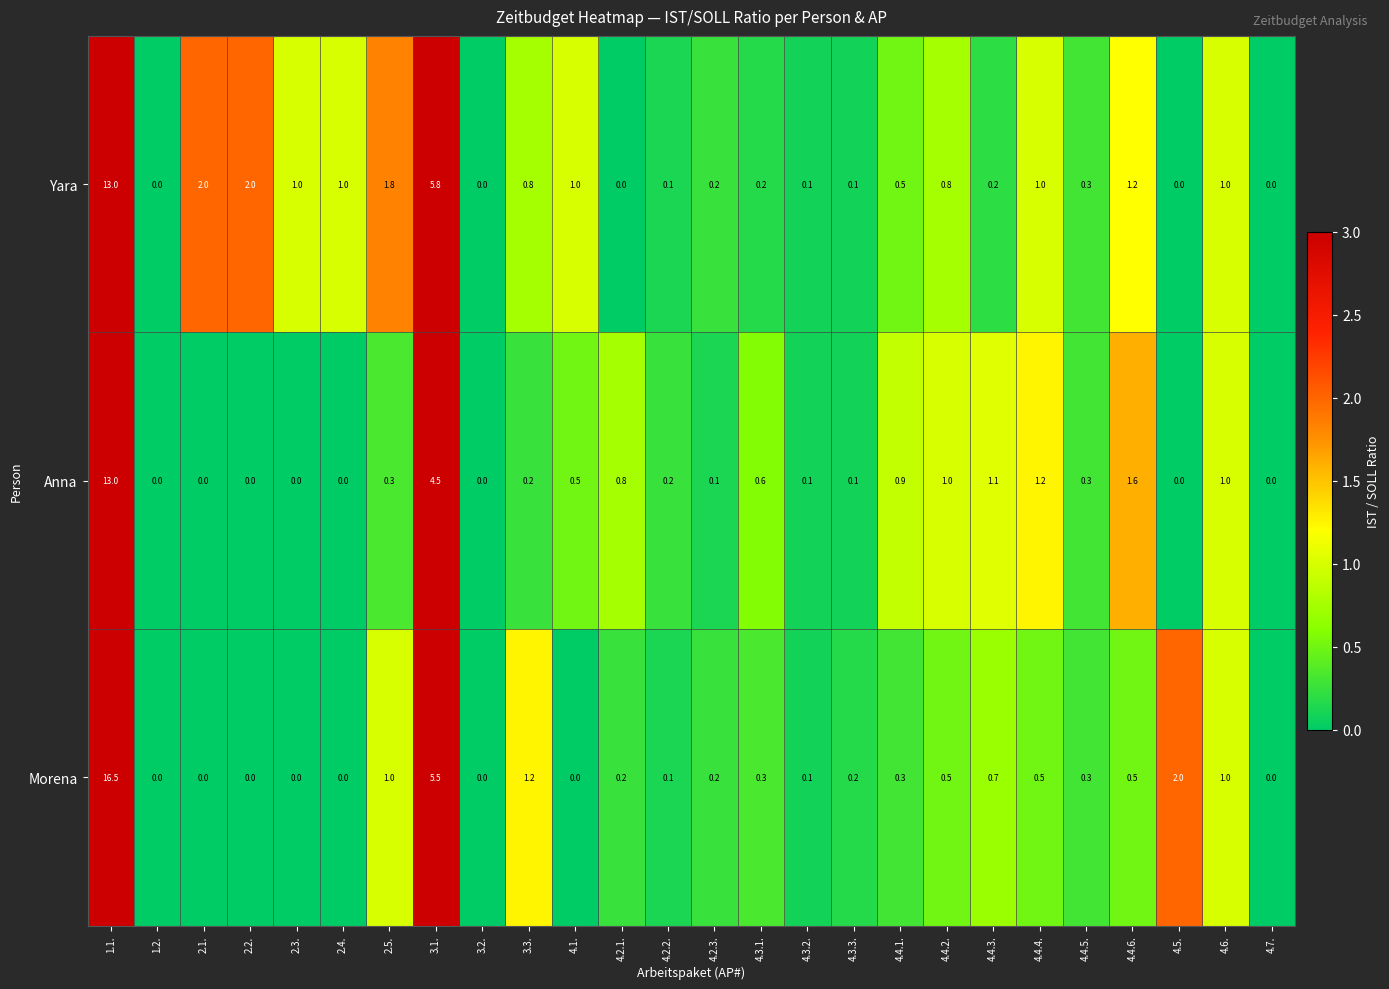

Which series has the widest spread of values?

Morena